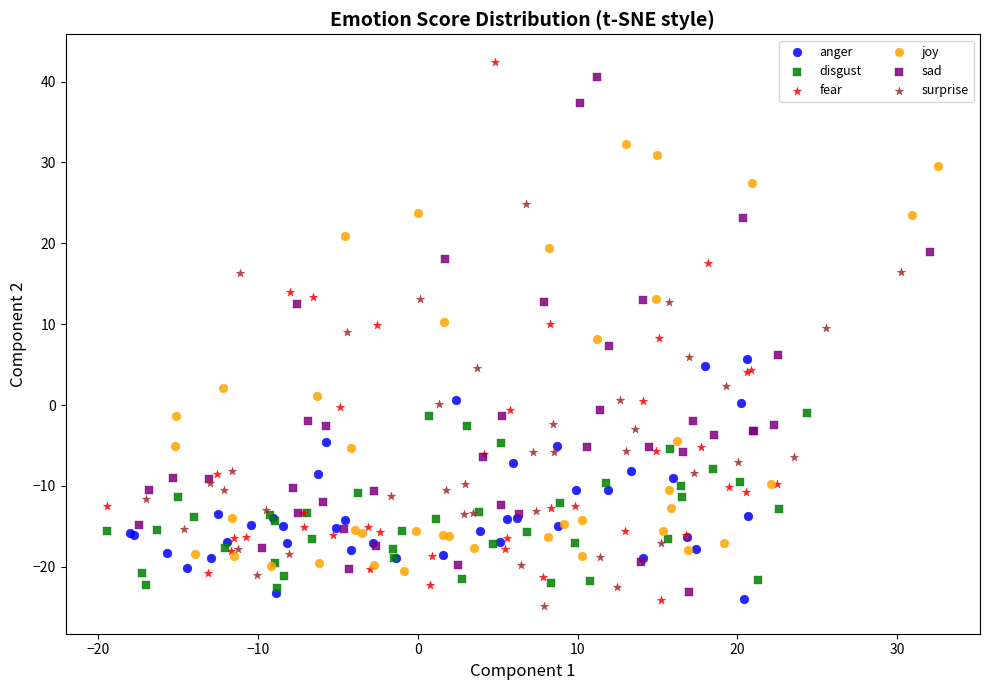

Which series has the widest spread of Y values?

fear